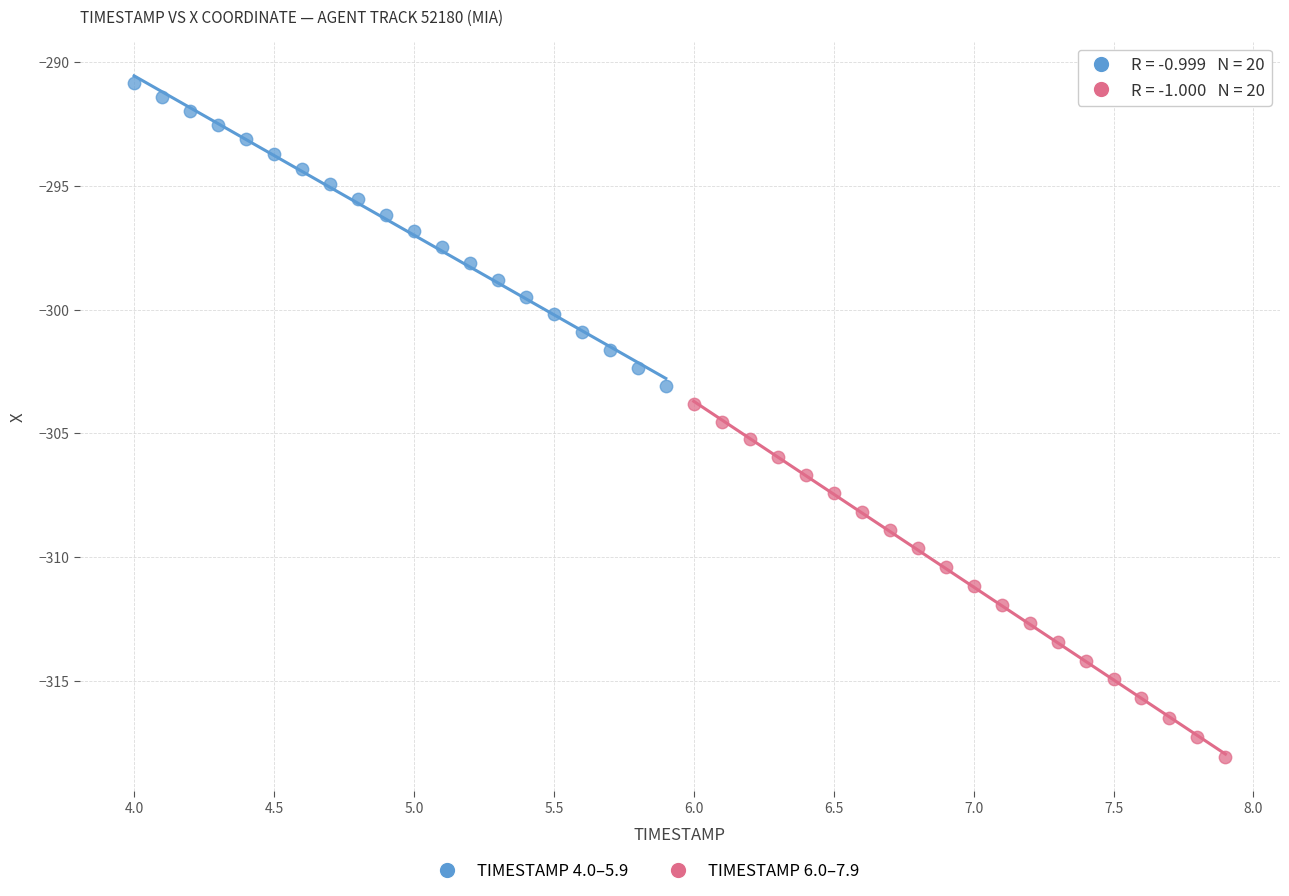

Which series contains the highest Y value?

TIMESTAMP 4.0–5.9